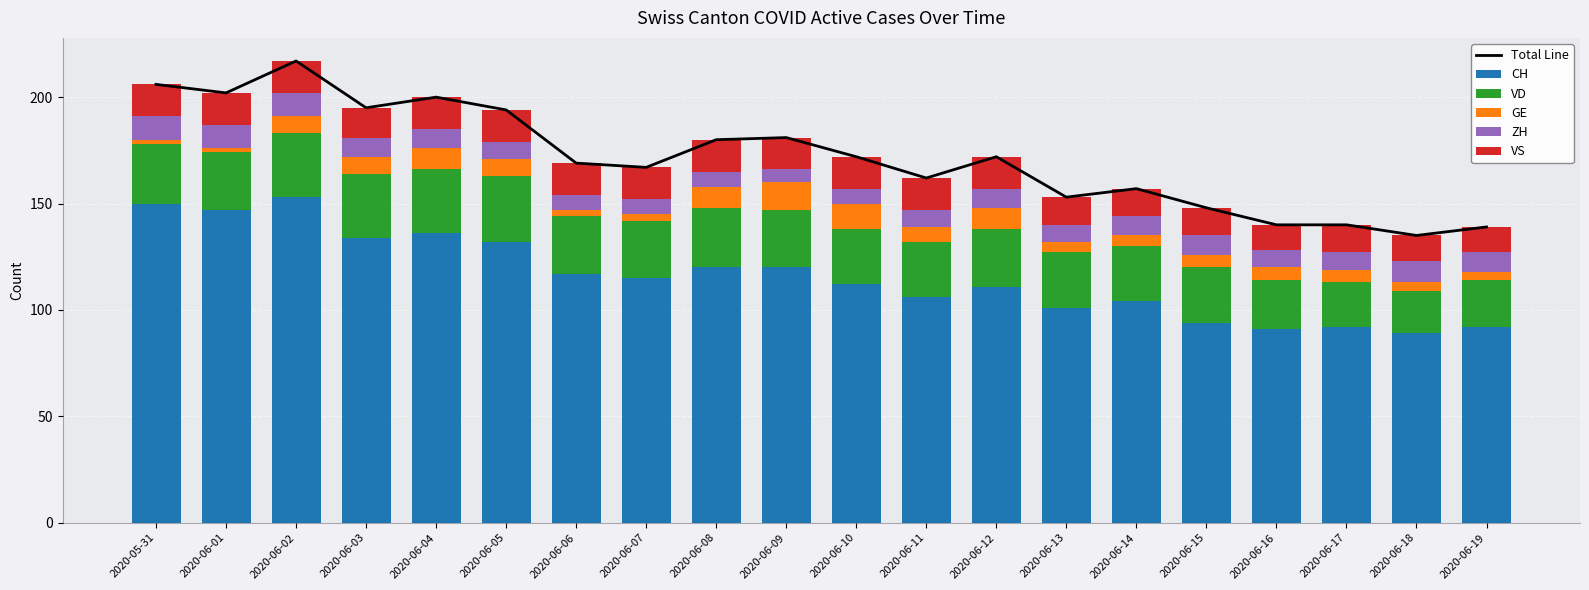

Rank the series at 2020-06-05 from highest to lowest value.

Total Line, CH, VD, VS, GE, ZH